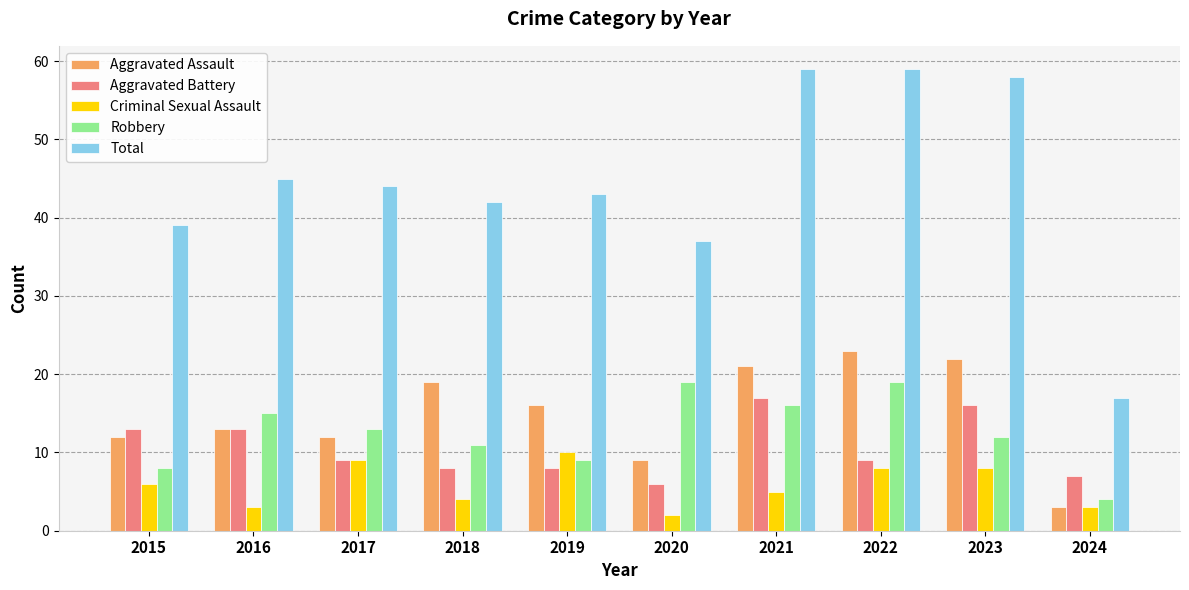

Which category has the highest value in the Criminal Sexual Assault series?

2019